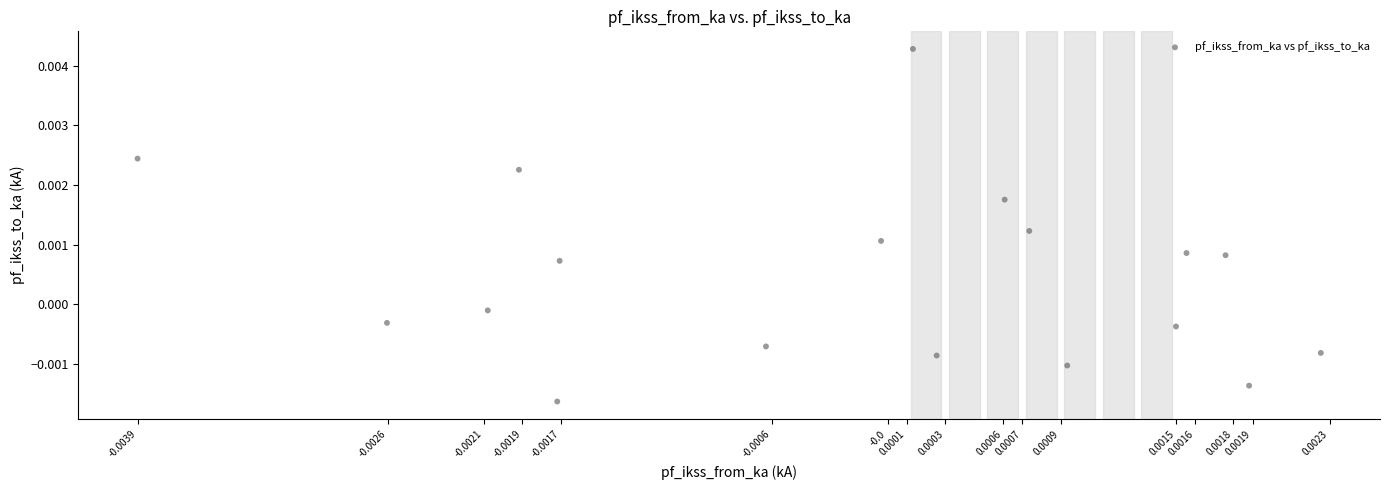

Count the number of points in this scatter plot.

18